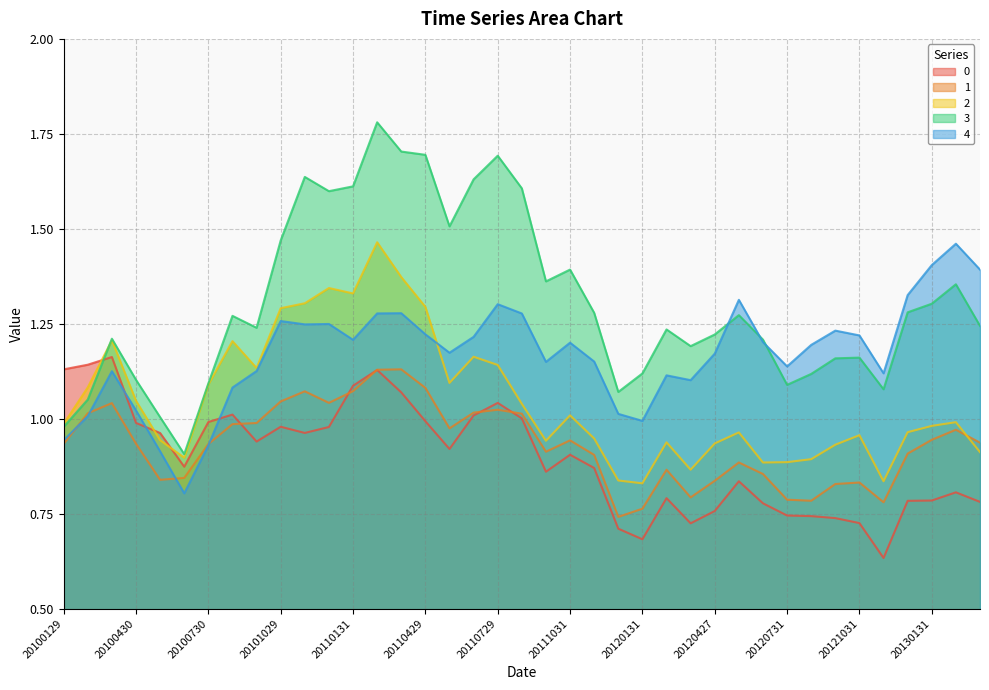

How many intersections are there between 0 and 4?

3